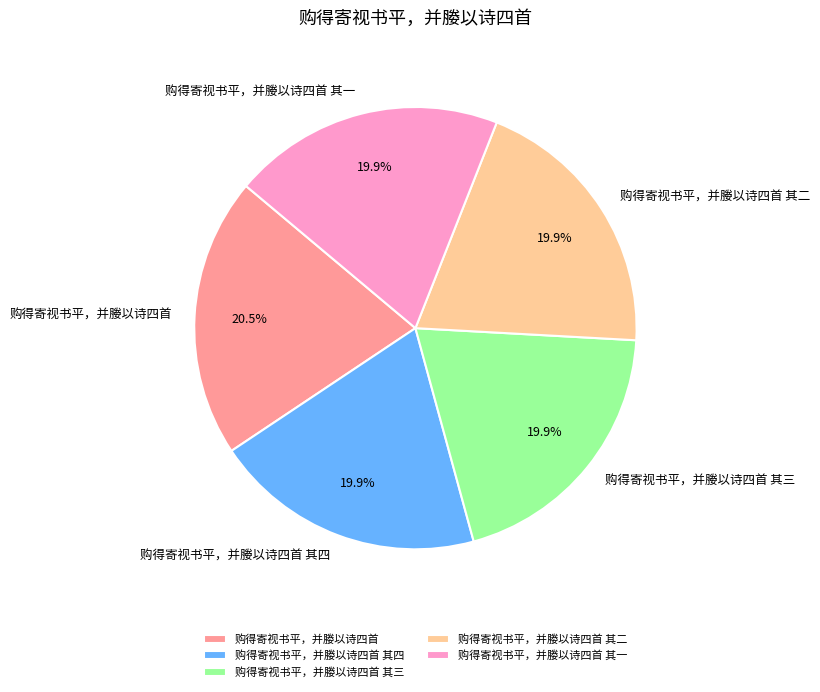

Is the sum of 购得寄视书平，并媵以诗四首 其三 and 购得寄视书平，并媵以诗四首 其四 greater than half?

No